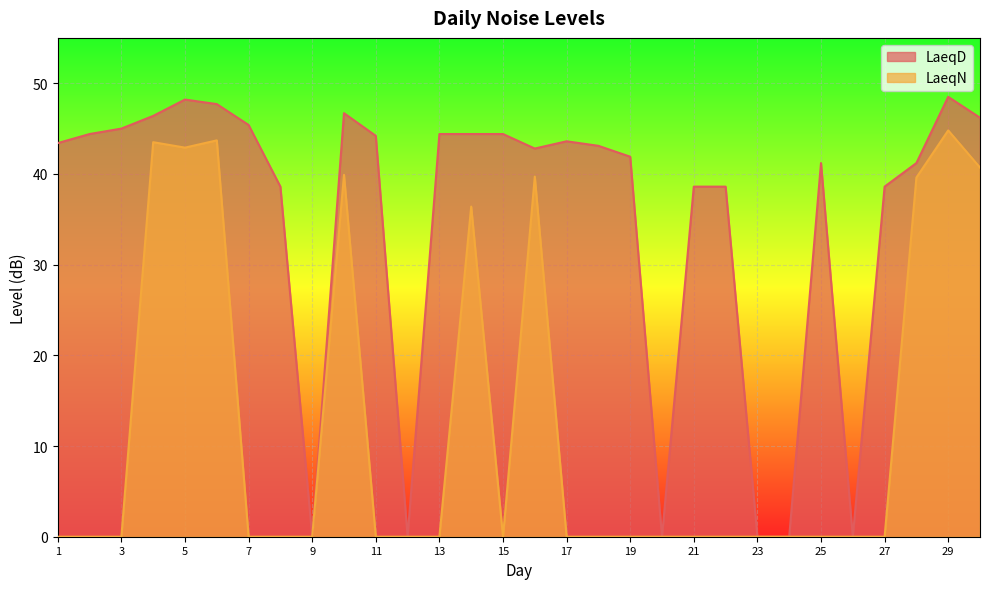

Between 16 and 29, which series saw the biggest shift?

LaeqD